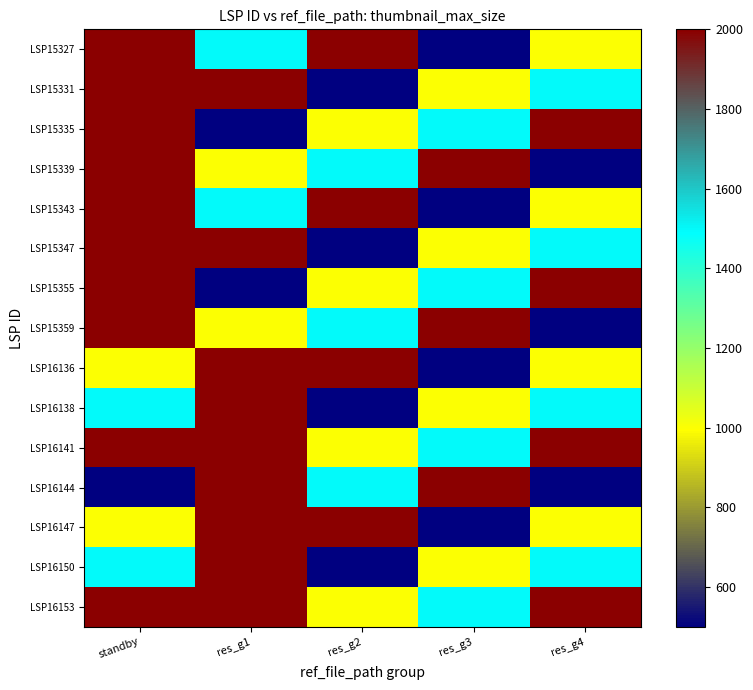

Rank the series by their maximum value, from lowest to highest.

LSP15327, LSP15331, LSP15335, LSP15339, LSP15343, LSP15347, LSP15355, LSP15359, LSP16136, LSP16138, LSP16141, LSP16144, LSP16147, LSP16150, LSP16153